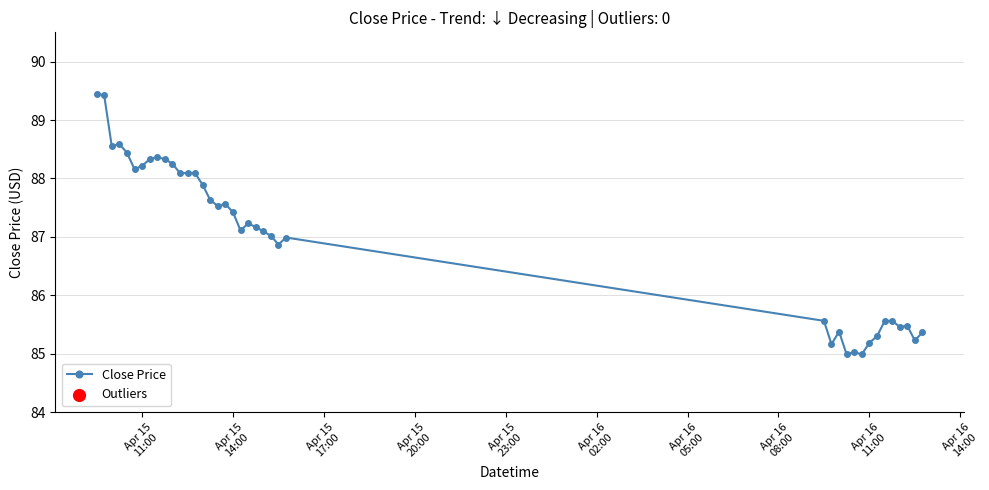

What is the average value?

87.0